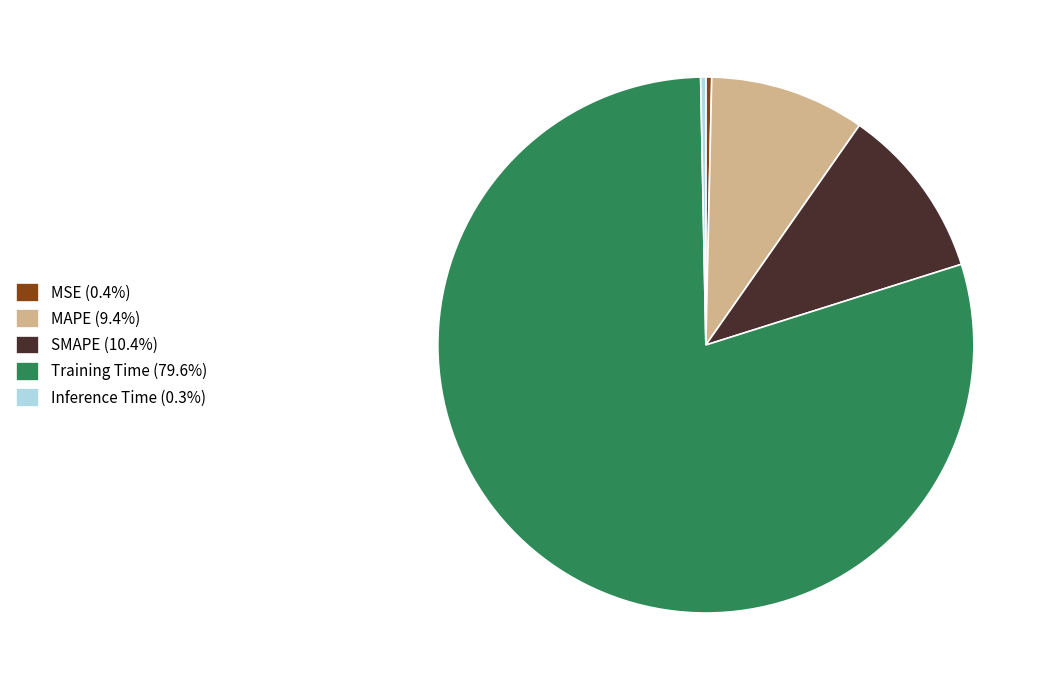

Is SMAPE (10.4%) the majority of the pie?

No